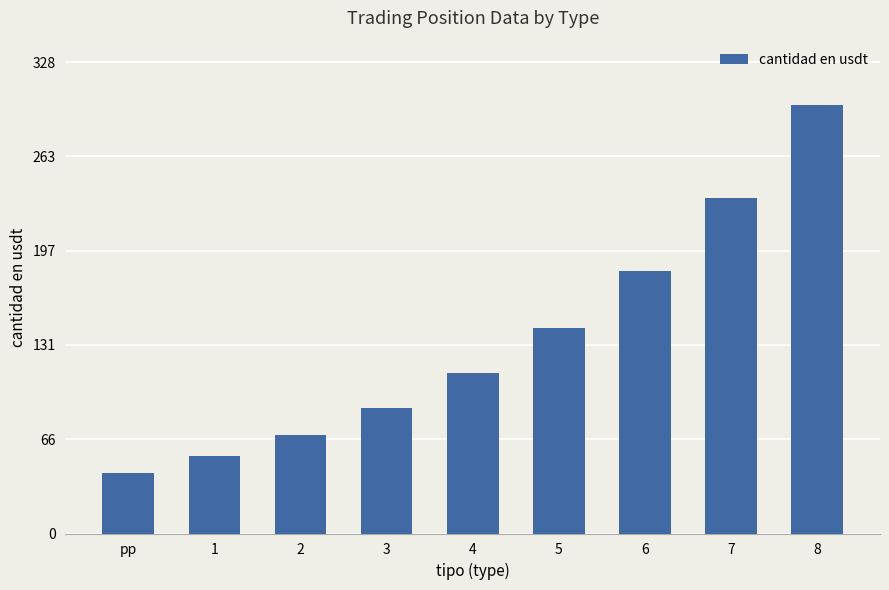

What is the minimum value shown in the chart?

42.0